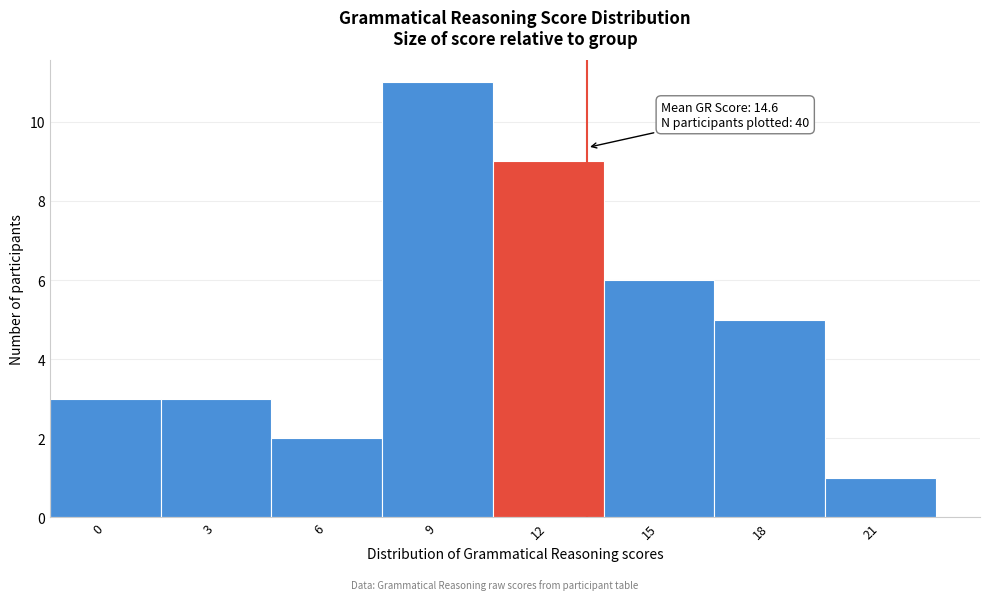

Reading left to right, extract all data points from this chart.

3	3	2	11	9	6	5	1